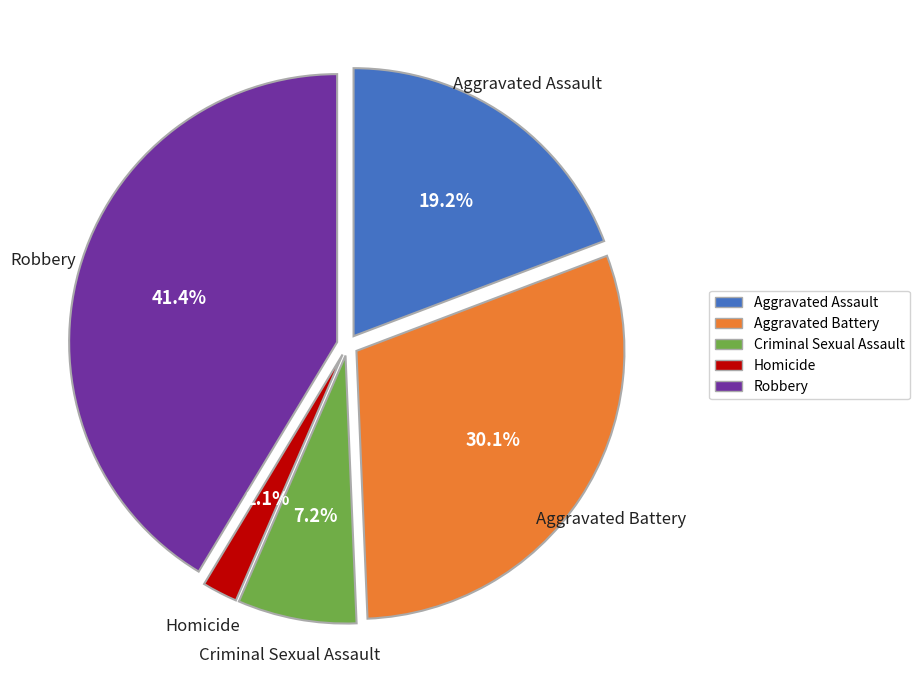

Does Homicide represent more than half of the total?

No